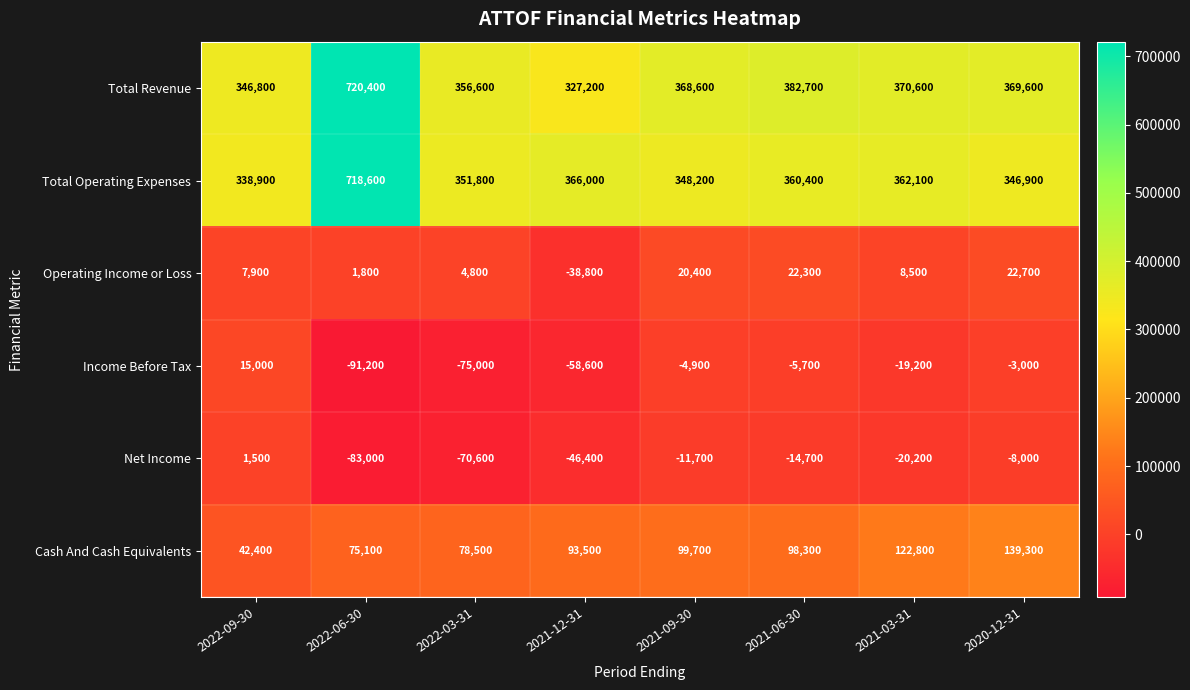

What is the highest value of the Total Revenue series?

720400